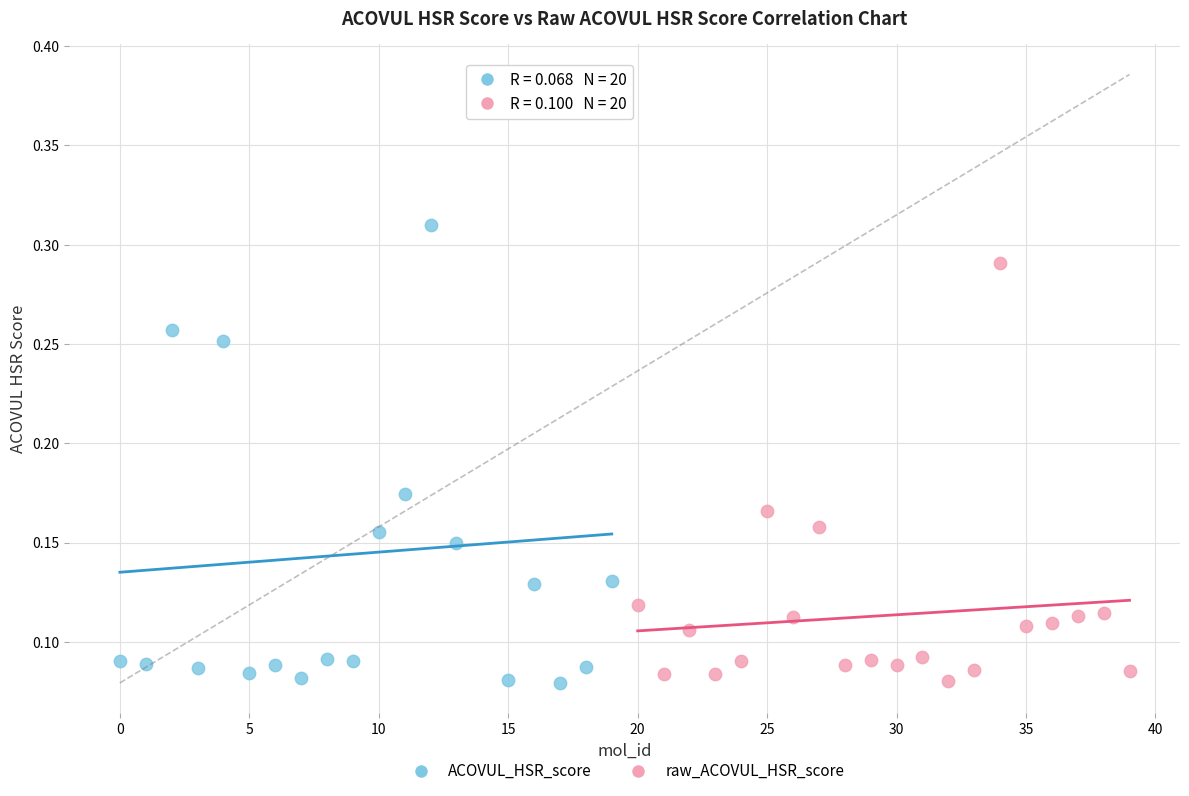

Which series has the largest Y range (max minus min)?

ACOVUL_HSR_score